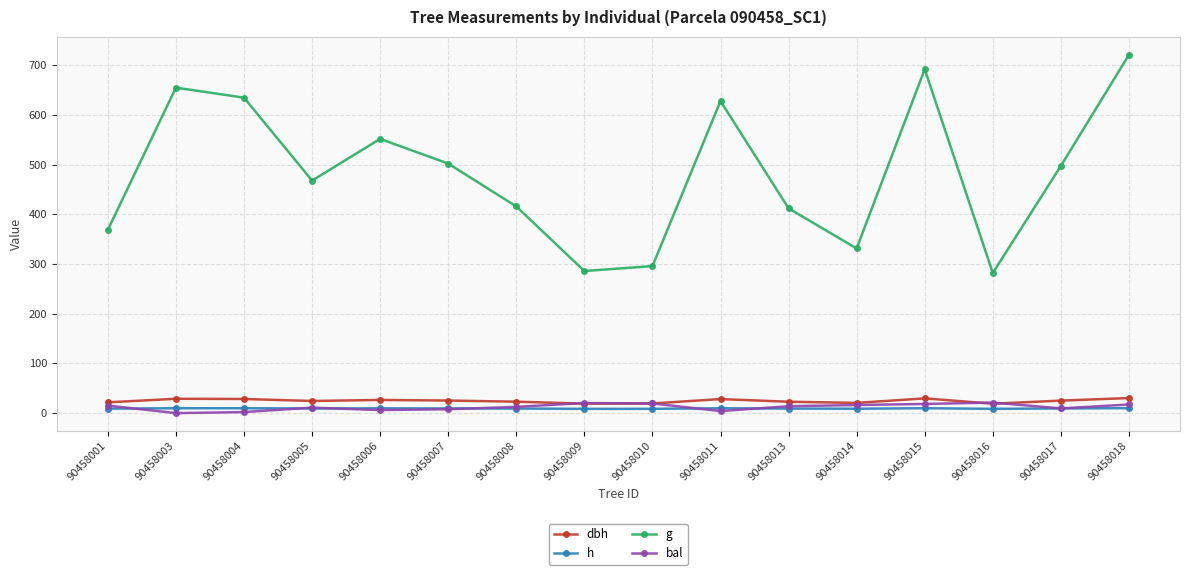

What are all the series names shown in the legend?

dbh, h, g, bal